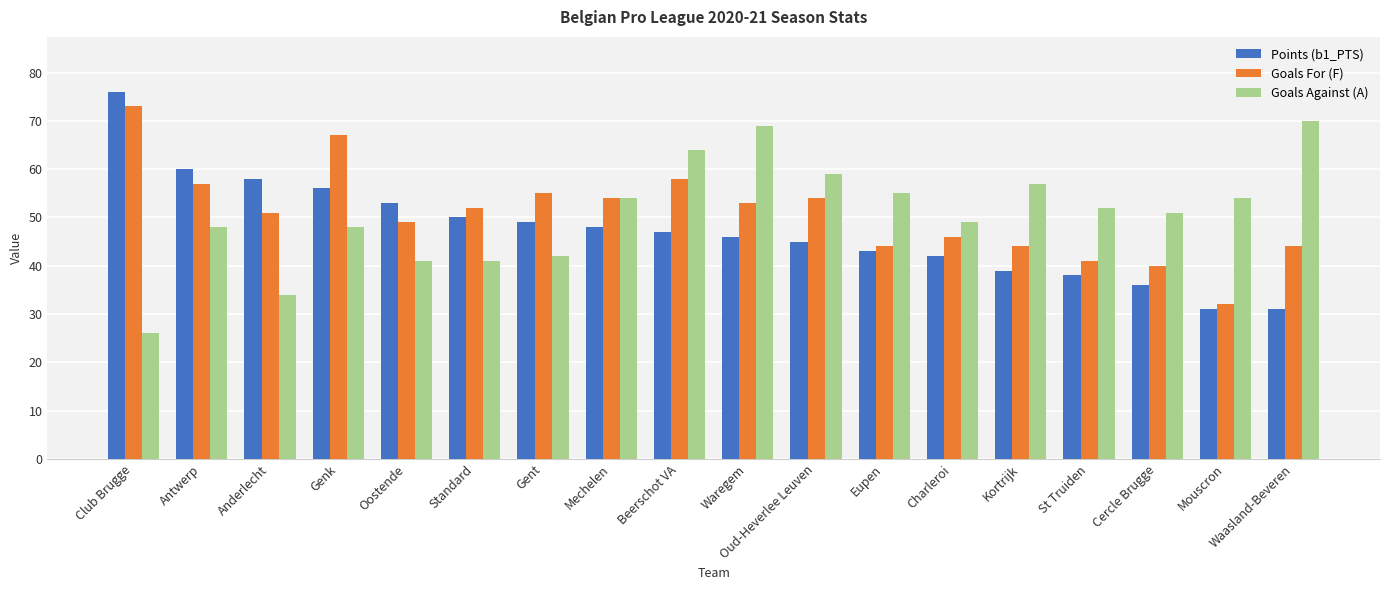

What is the spread (max minus min) of values at Charleroi?

7